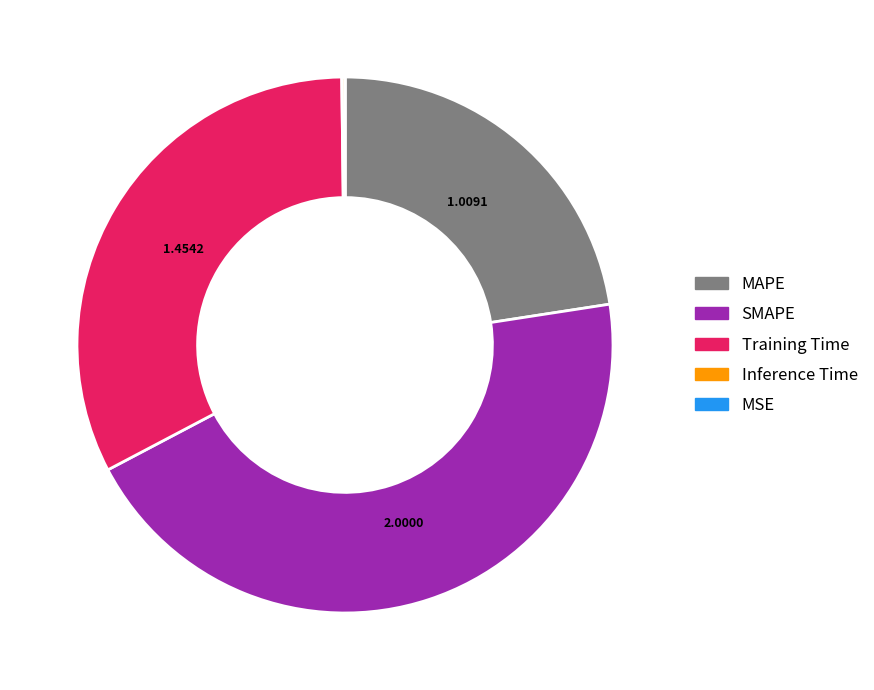

Is there a majority slice in this chart?

No